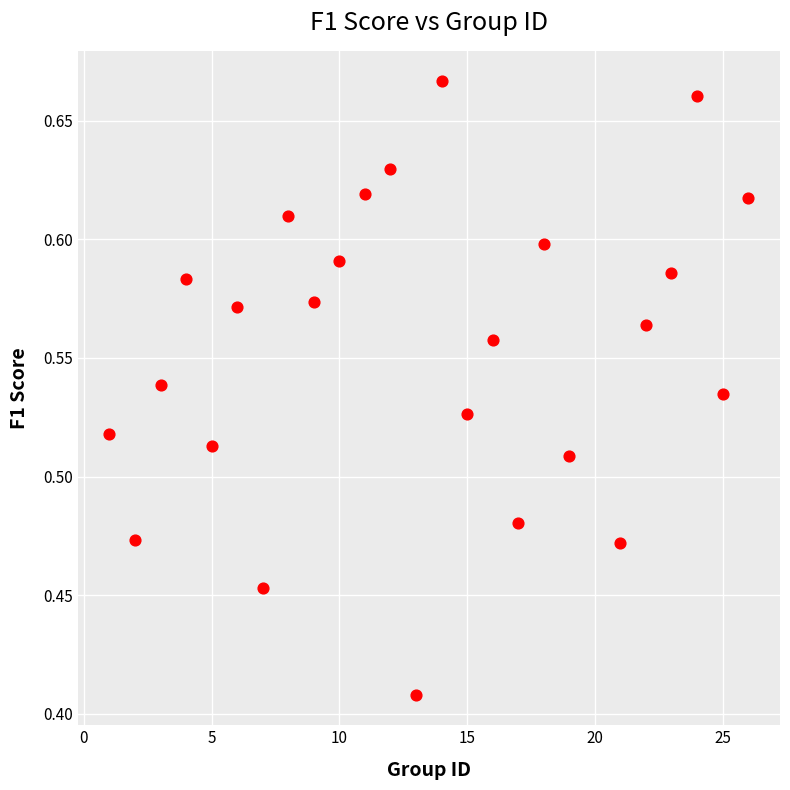

What is the range of X values (max minus min)?

25.0